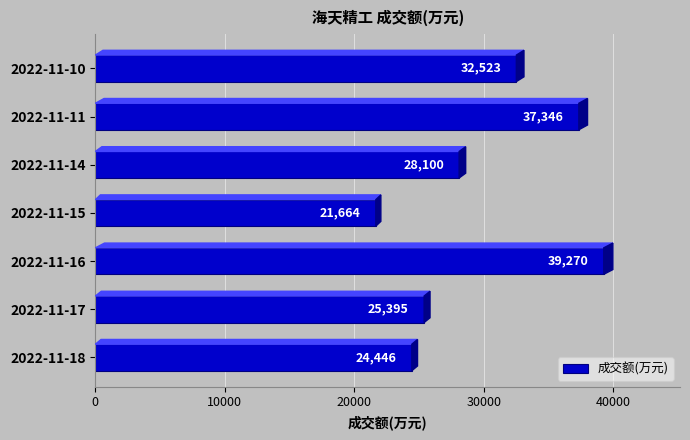

What is the change in value from 2022-11-15 to 2022-11-14?

+6436